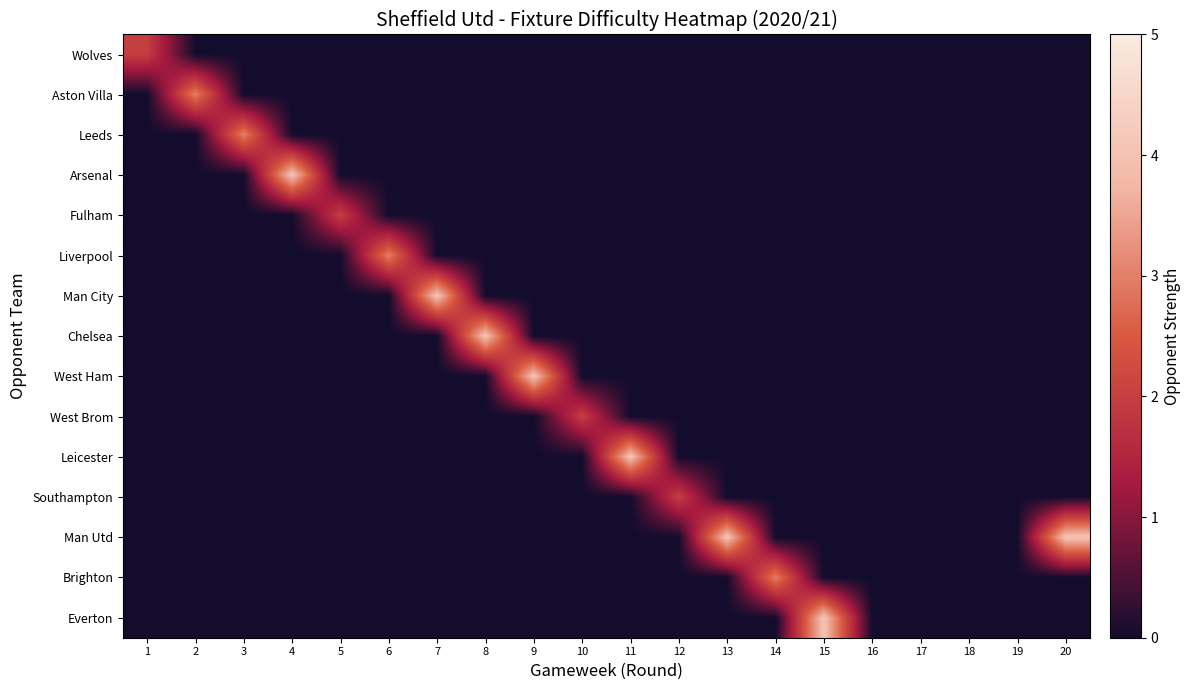

At which category is the sum across all series the highest?

4